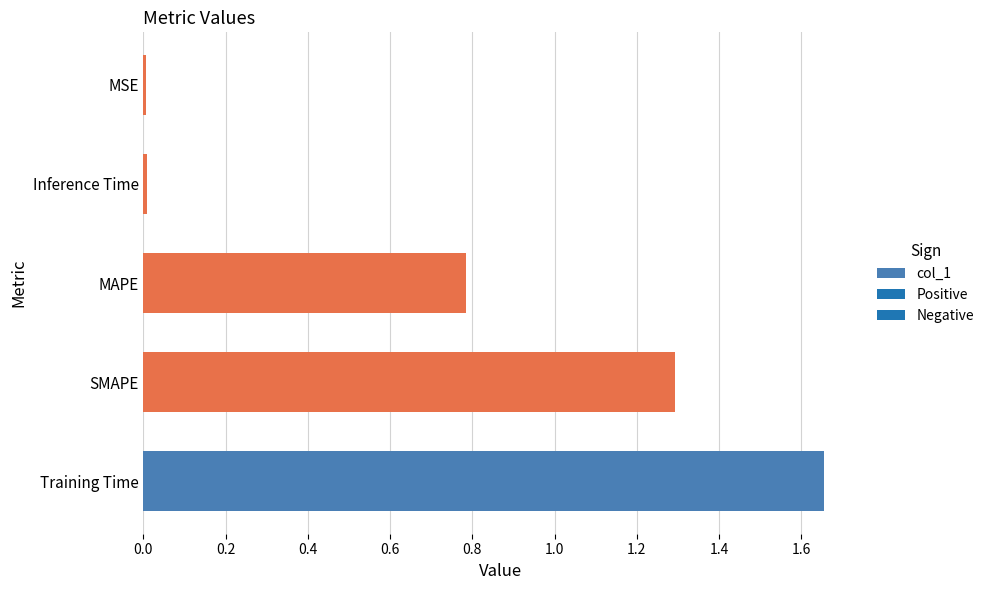

How many distinct data groups are displayed?

1